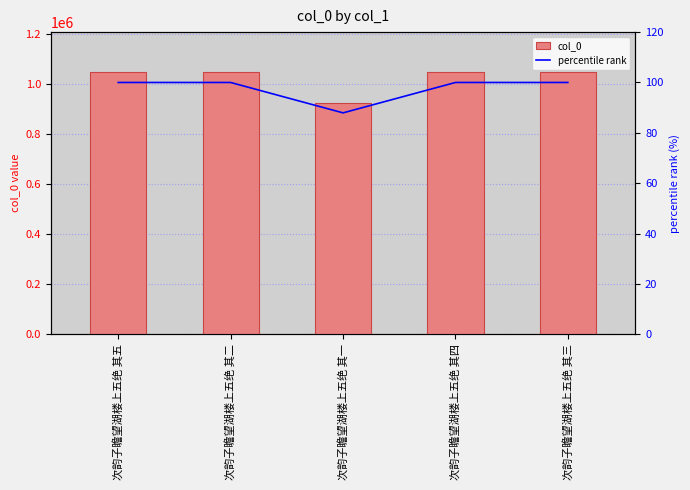

What is the lowest value of the col_0 series?

924534